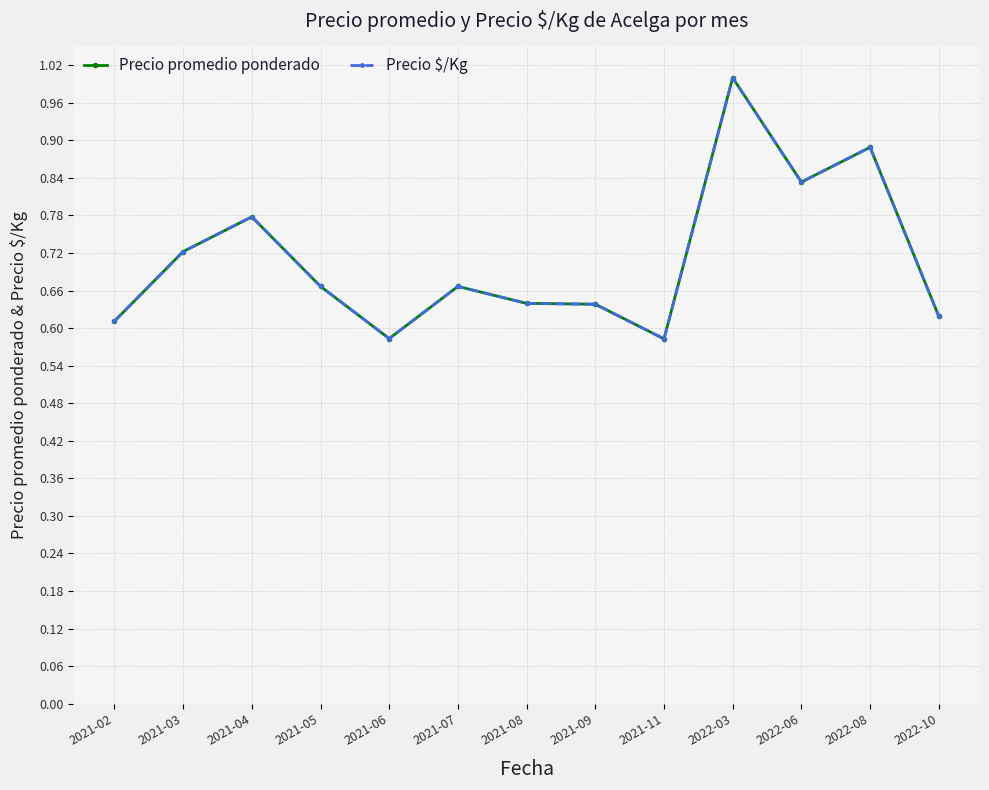

In Precio $/Kg, how many points are lower than both neighbors (excluding endpoints)?

3